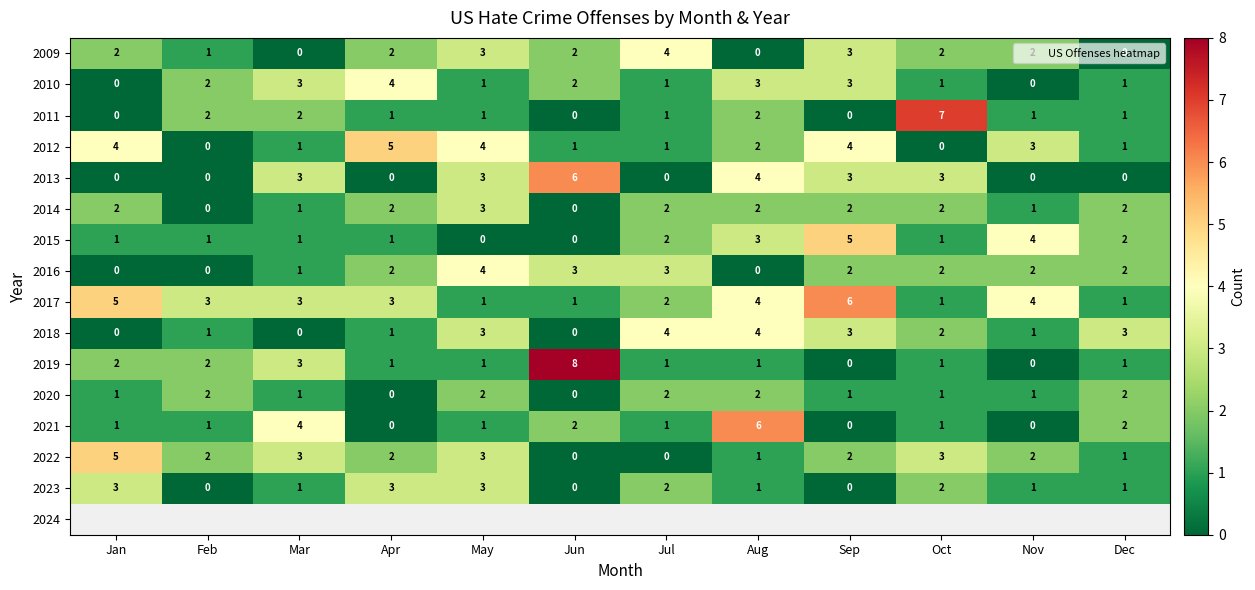

Read the 2017 value at Nov.

4.0